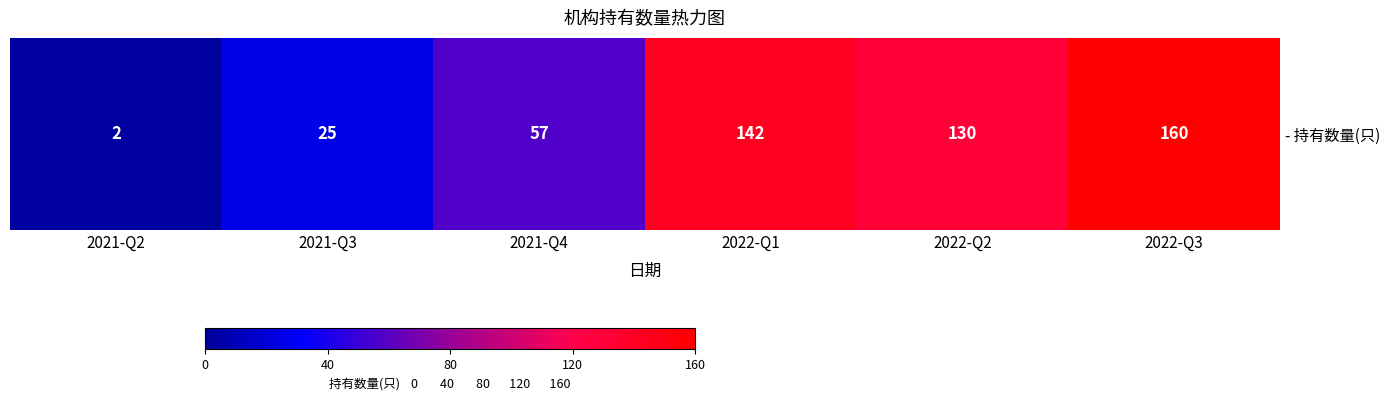

Count the number of values greater than 130.

2